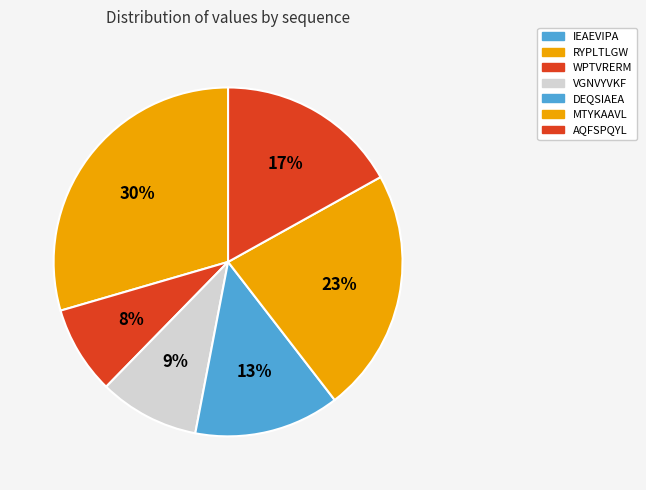

Do WPTVRERM and DEQSIAEA together represent more than half of the pie?

No